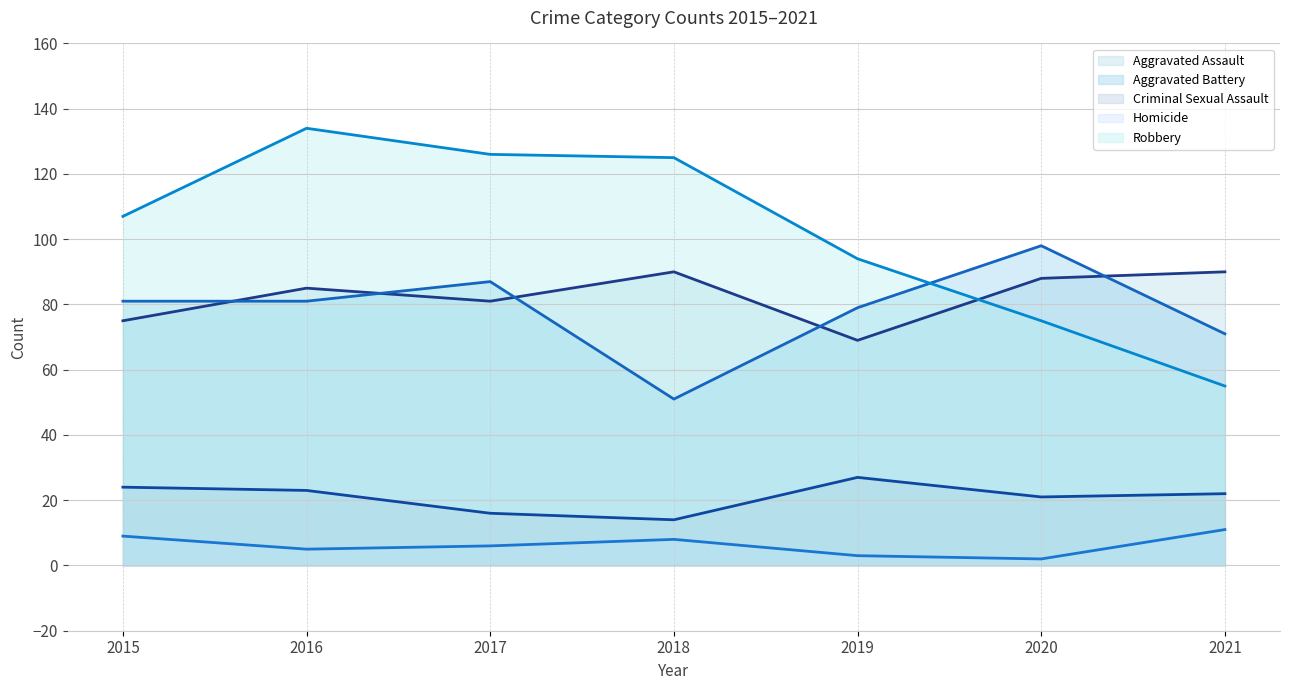

At which category does the chart reach its minimum across all series?

2020